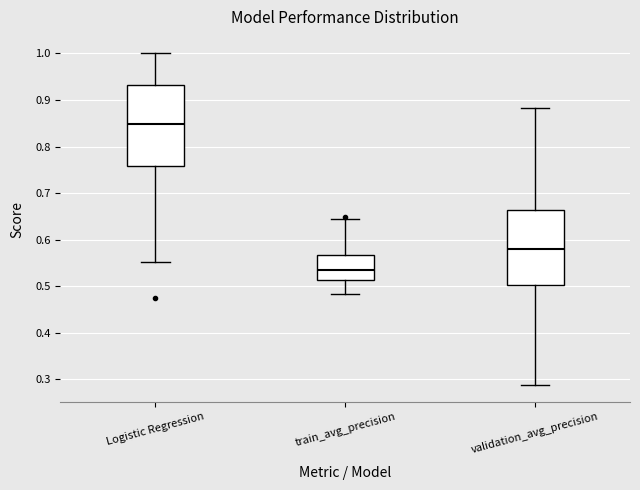

Reading left to right, read every box against the y-axis: the position of its median line, the range the box covers, and the ends of its whiskers. The values are not printed on the chart, so give them approximately, as read against the axis.

Logistic Regression: median 0.85, box 0.76 to 0.93, whiskers 0.55 to 1.00
train_avg_precision: median 0.53, box 0.51 to 0.57, whiskers 0.48 to 0.64
validation_avg_precision: median 0.58, box 0.50 to 0.66, whiskers 0.29 to 0.88